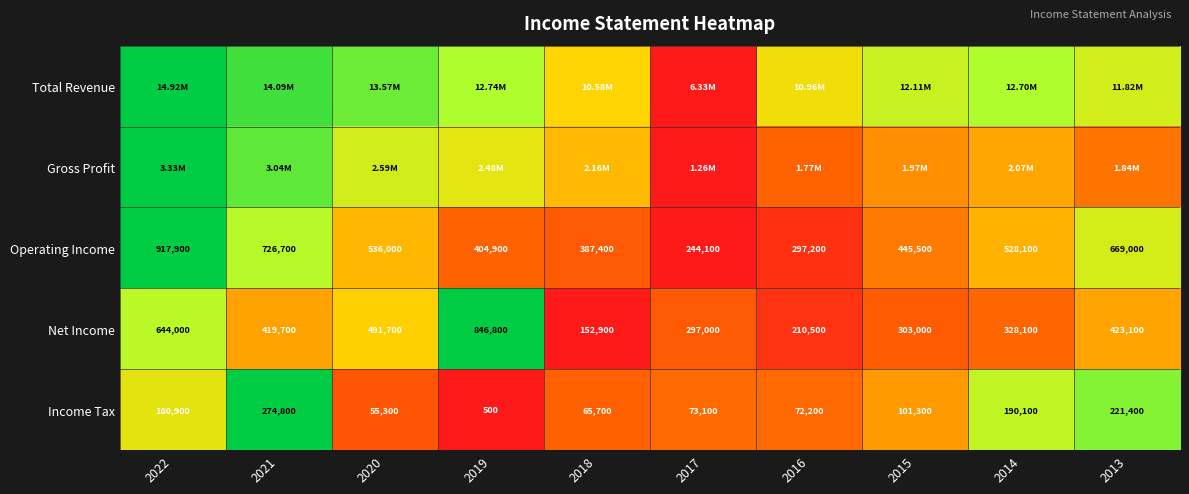

Between 2022 and 2013, which is larger?

2022